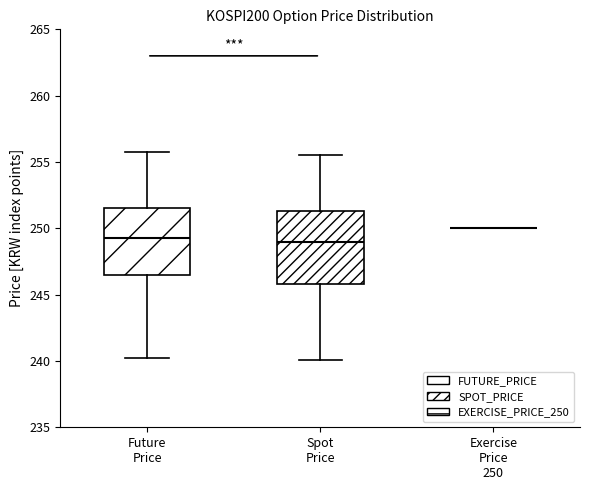

Reading left to right, read every box against the y-axis: the position of its median line, the range the box covers, and the ends of its whiskers. The values are not printed on the chart, so give them approximately, as read against the axis.

Future Price: median 249.5, box 246.5 to 251.5, whiskers 240.0 to 256.0
Spot Price: median 249.0, box 246.0 to 251.5, whiskers 240.0 to 255.5
Exercise Price 250: box collapsed to a line at 250.0, whiskers 250.0 to 250.0